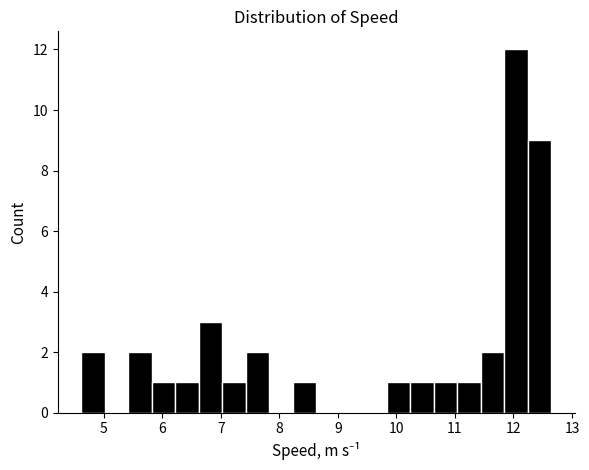

Over which range of the x-axis is the bar tallest?

11.8 to 12.2